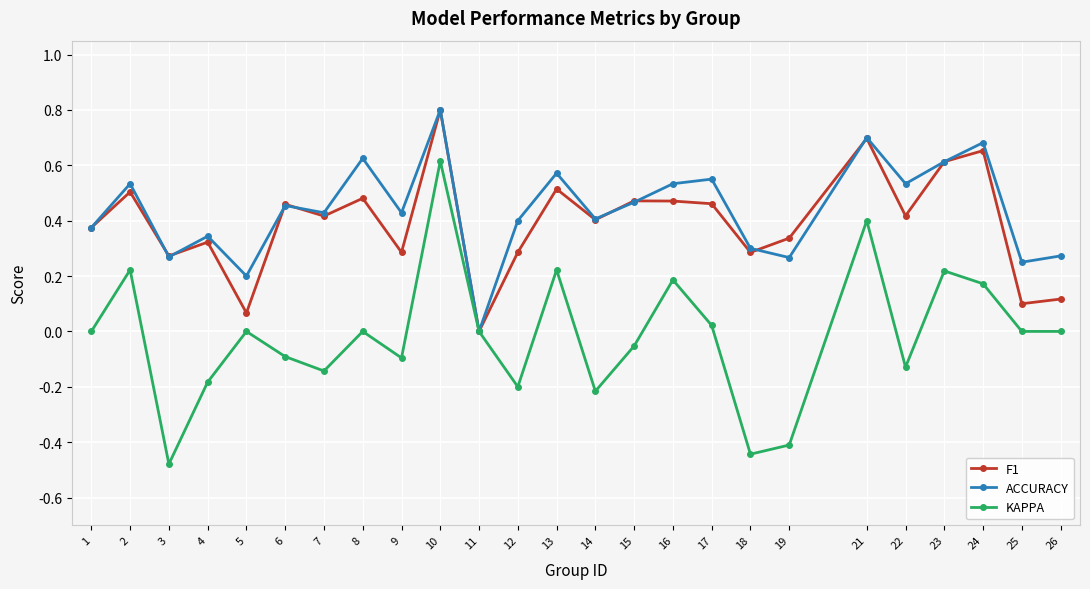

What is the highest value of the F1 series?

0.8